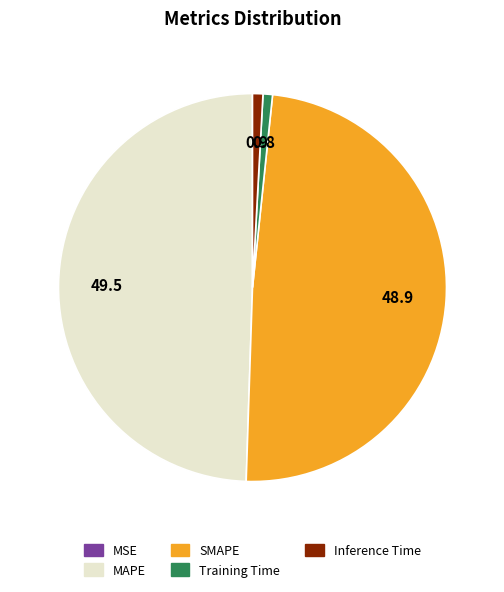

True or false: MAPE accounts for 49% of the total.

True